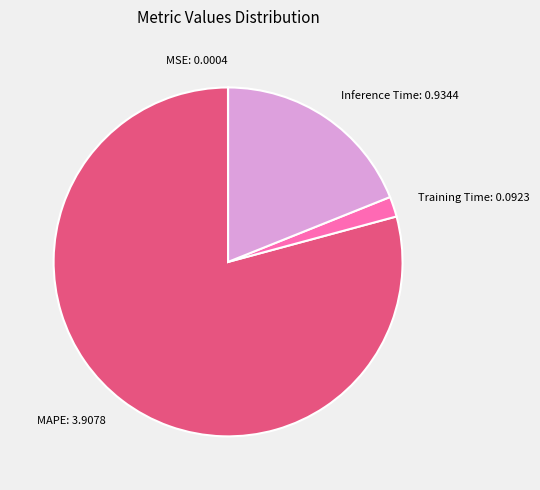

What is the majority slice?

MAPE: 3.9078